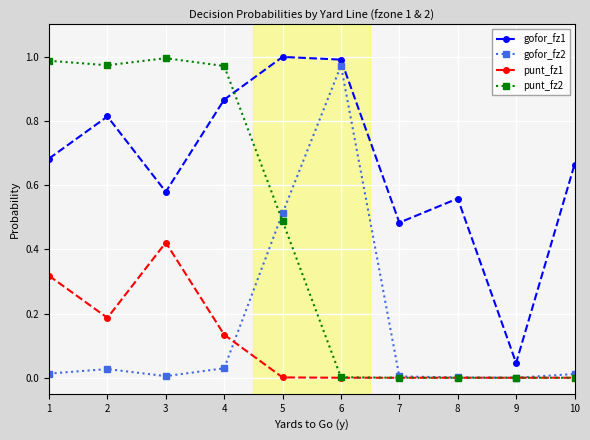

True or false: punt_fz1 has more than 0 points higher than both neighbors.

True